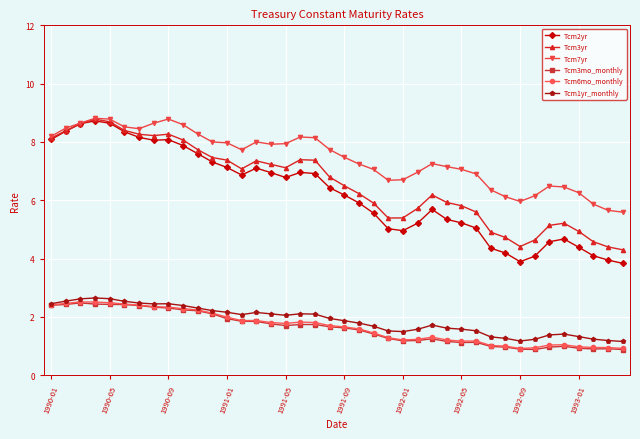

Which series has the widest spread of values?

Tcm2yr